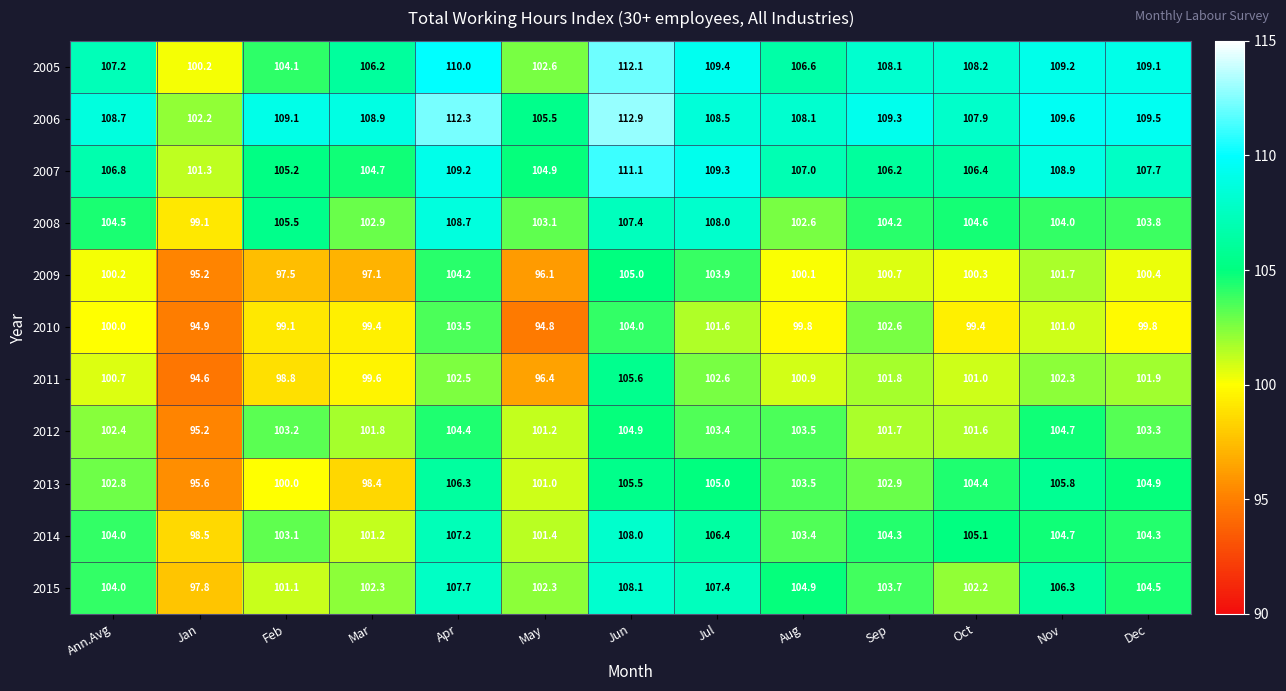

Where is 2012 nearest to the value 100?

May